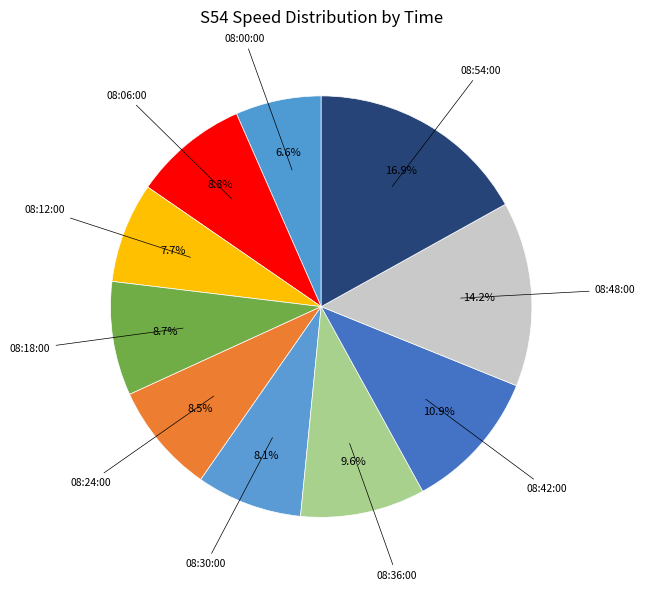

How many segments does this pie chart have?

10